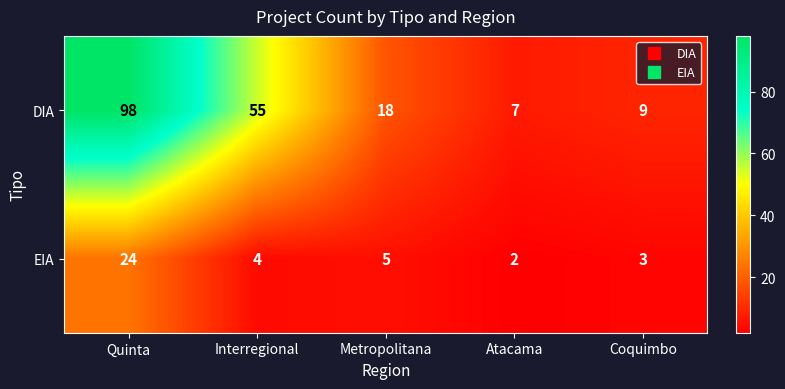

Rank the series by their maximum value, from highest to lowest.

DIA, EIA